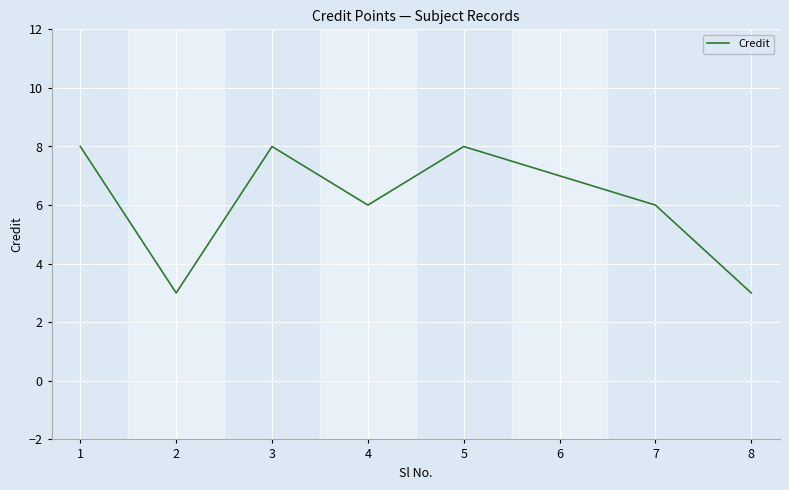

What is the greatest value displayed?

8